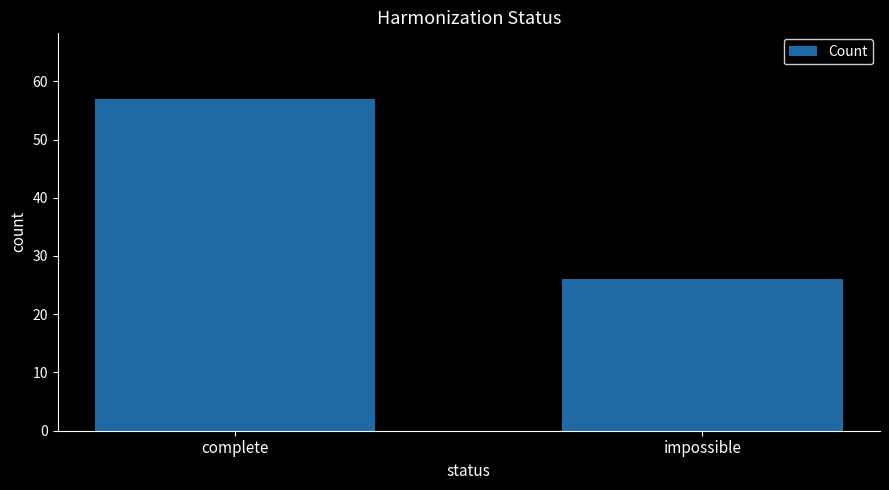

Which has a higher value, complete or impossible?

complete